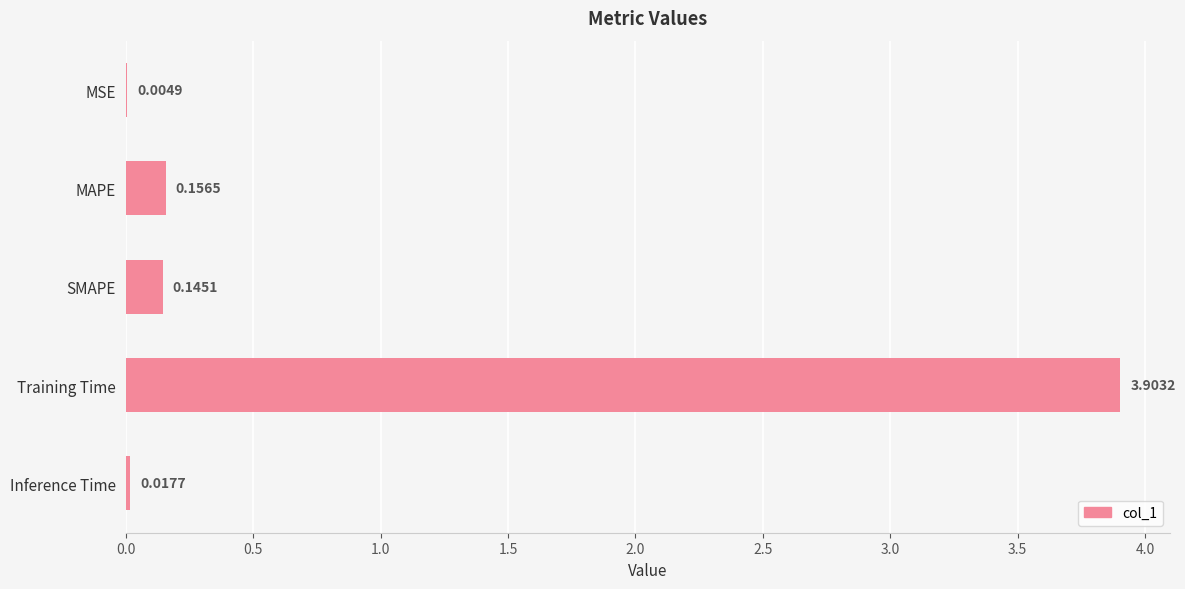

What is the maximum value shown in the chart?

3.9